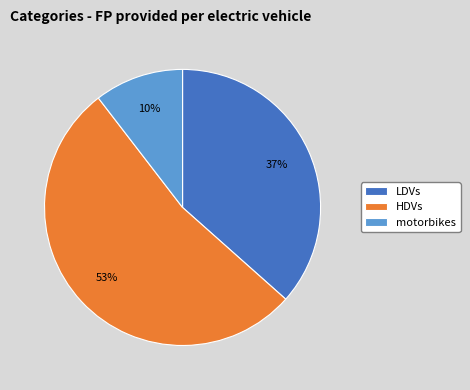

The LDVs slice represents 26% of the pie. True or false?

False